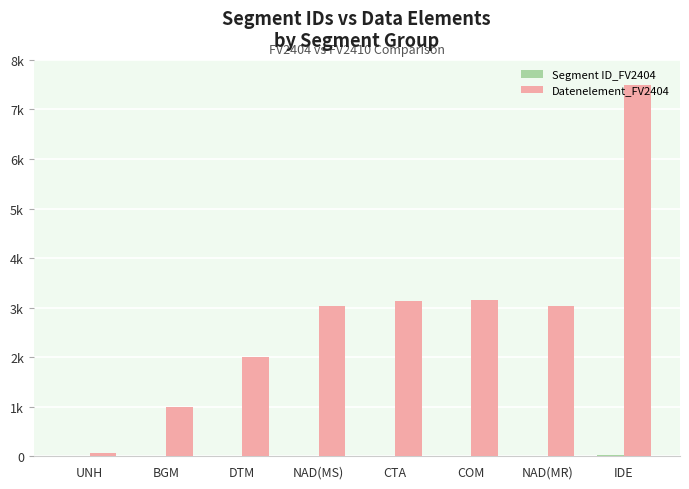

Does the chart contain stacked bars?

No